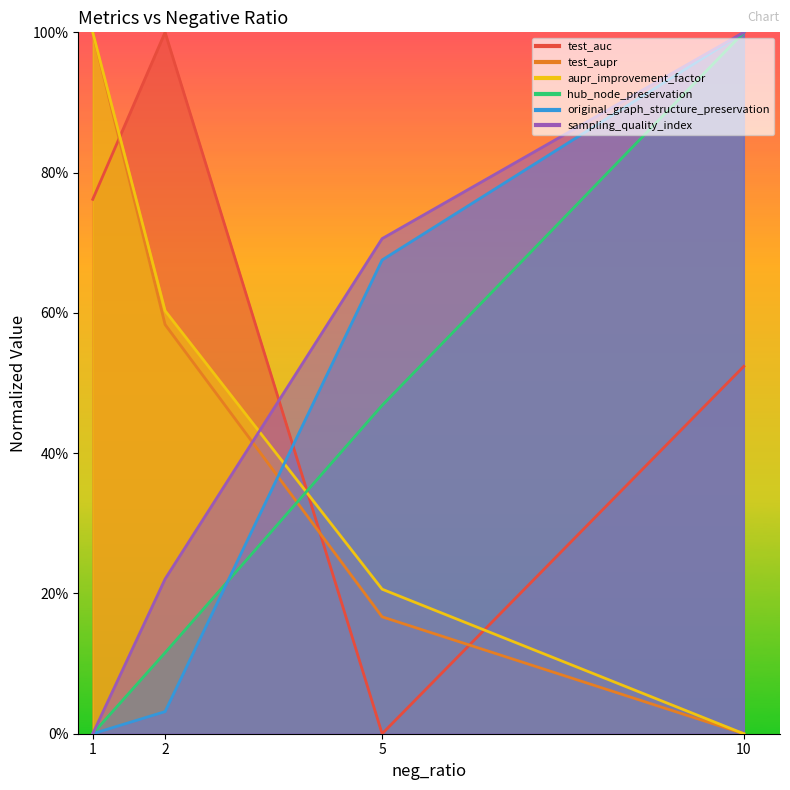

What is the value of the aupr_improvement_factor point at the 3rd from the left?

0.2